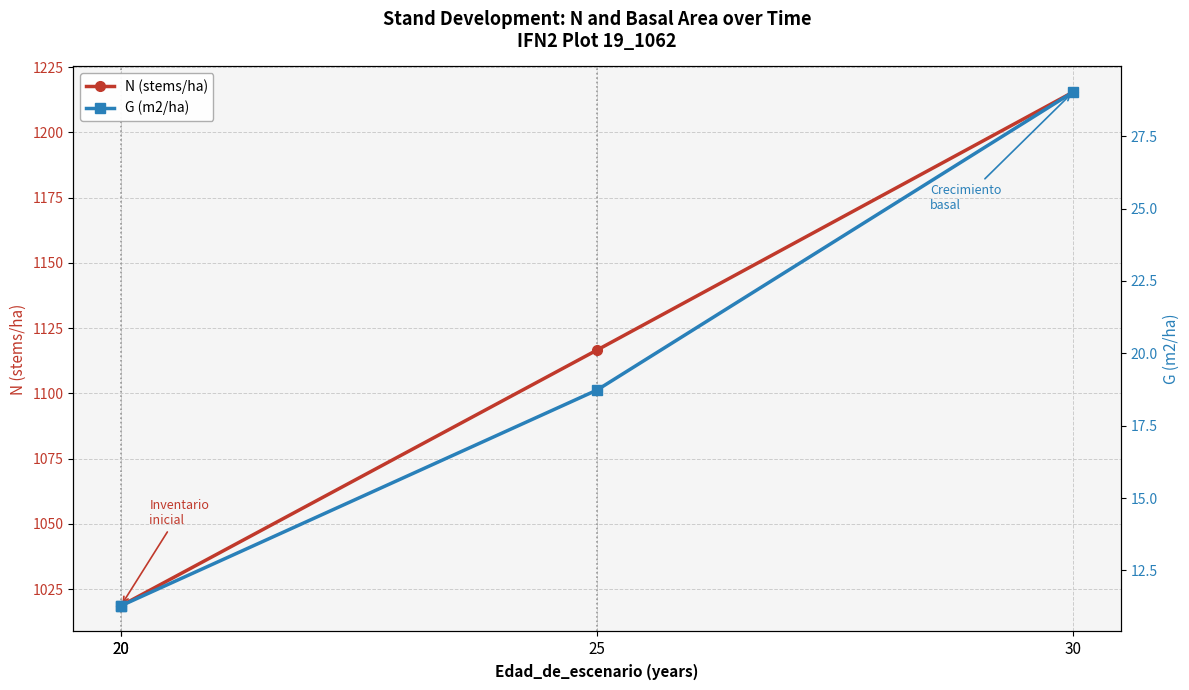

What is the sum of all G (m2/ha) values?

70.3